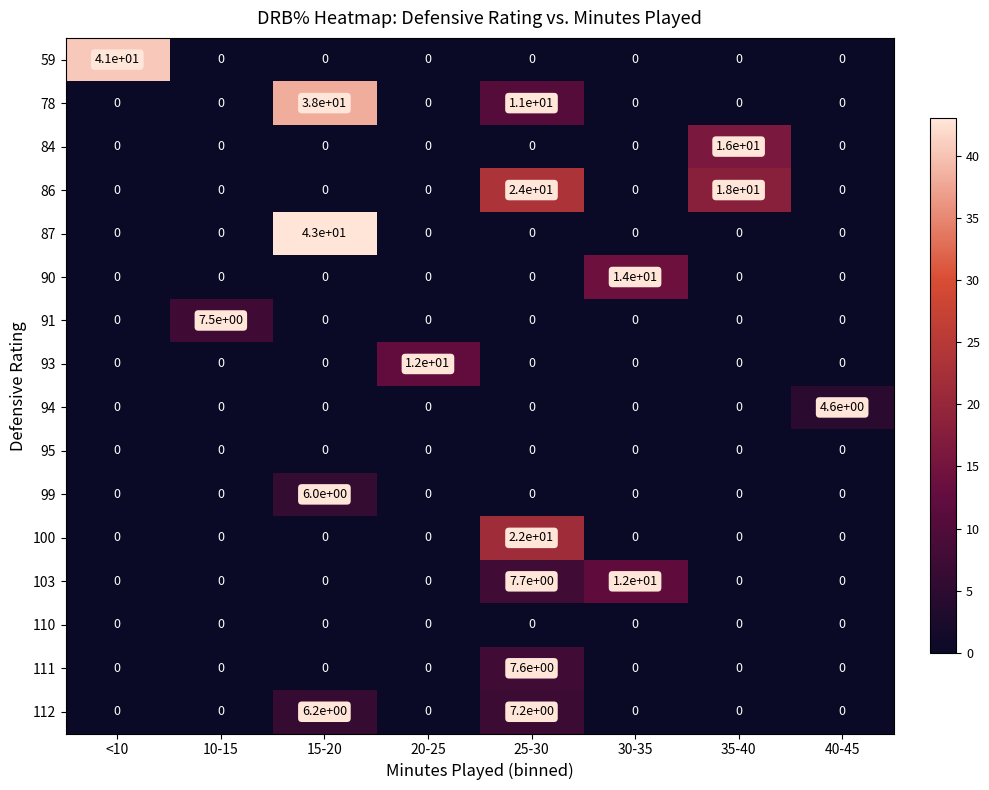

Is it true that 95 equals 0.0 at 10-15?

True